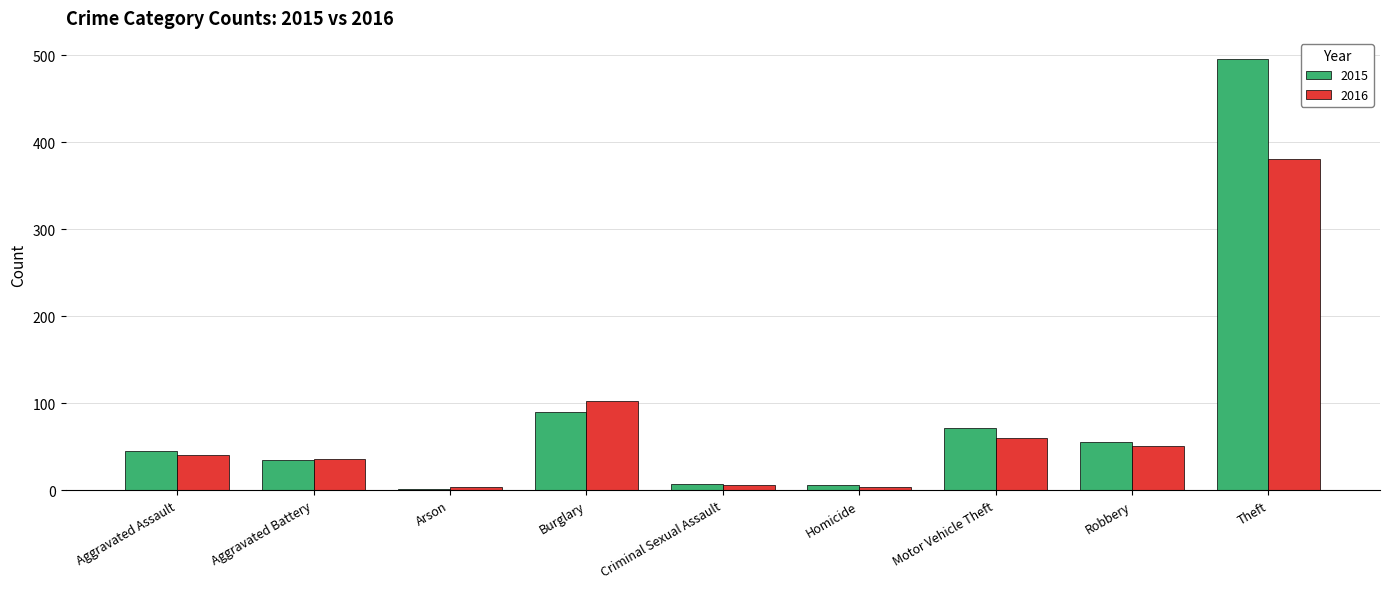

What are all the series names shown in the legend?

2015, 2016